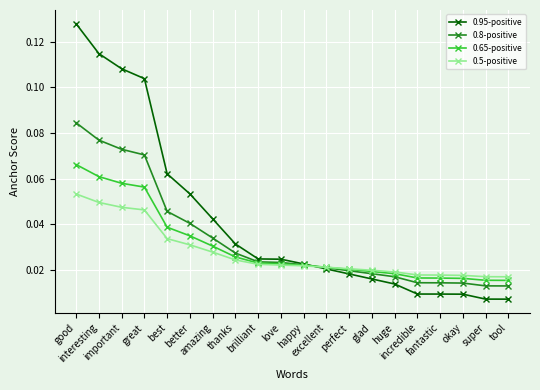

What is the sum of all 0.65-positive values?

0.6